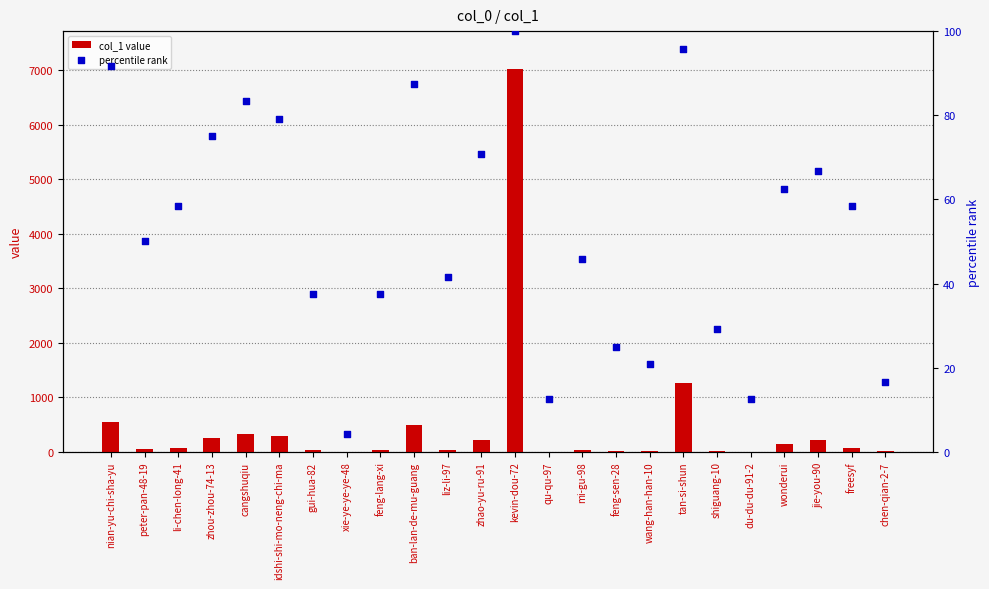

What are all the series names shown in the legend?

col_1 value, percentile rank